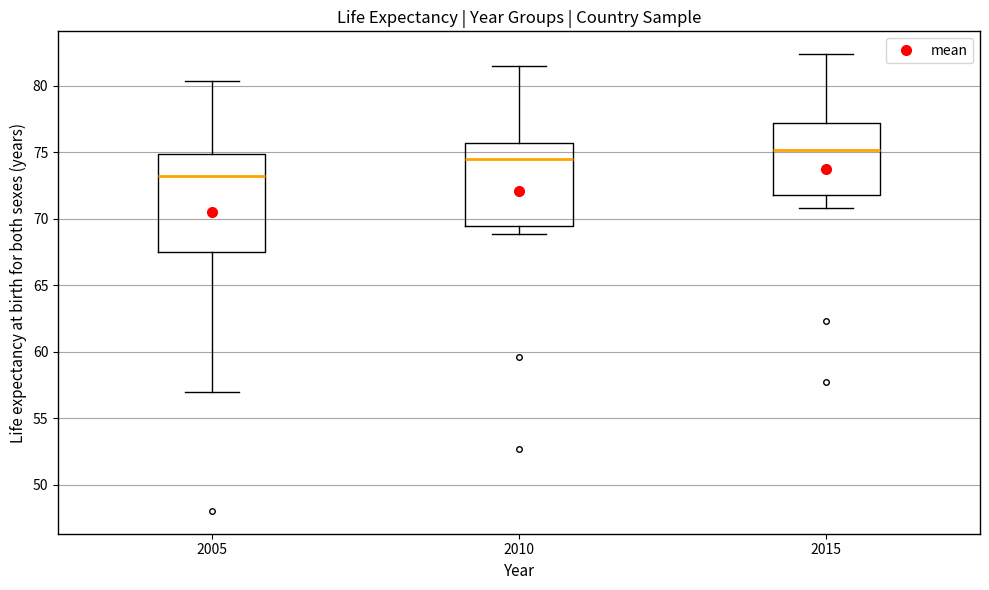

Comparing the boxes themselves (not the whiskers), which one is the tallest?

2005